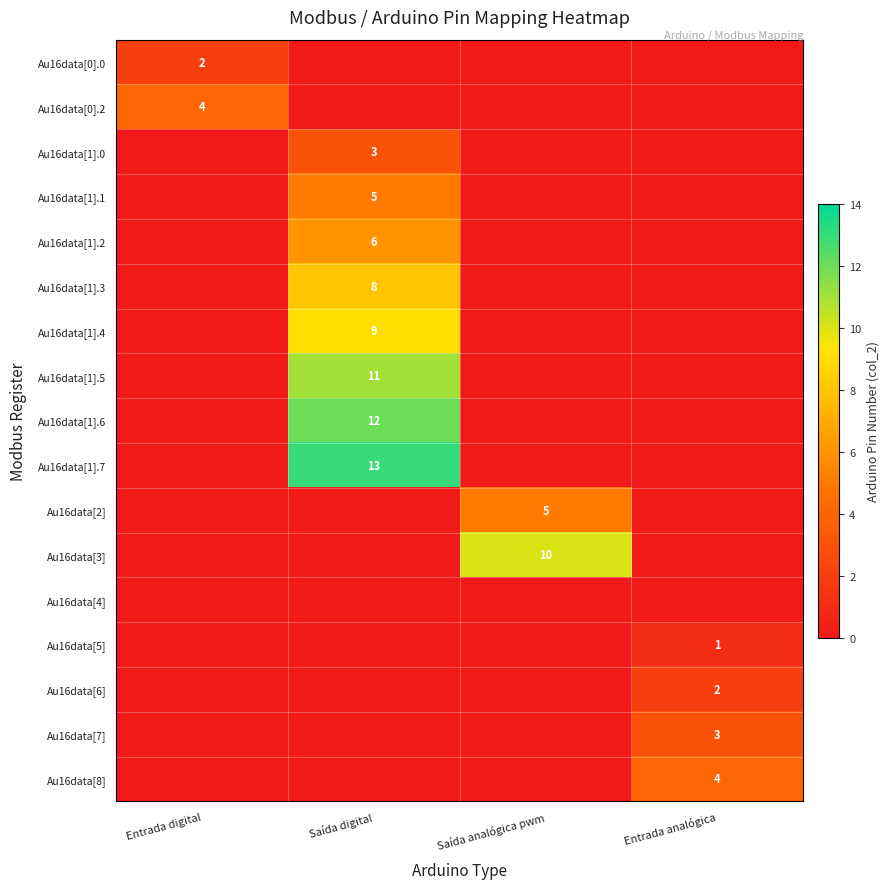

Is the value of Au16data[1].0 at Saída analógica pwm greater than the value of Au16data[8] at Entrada digital?

No